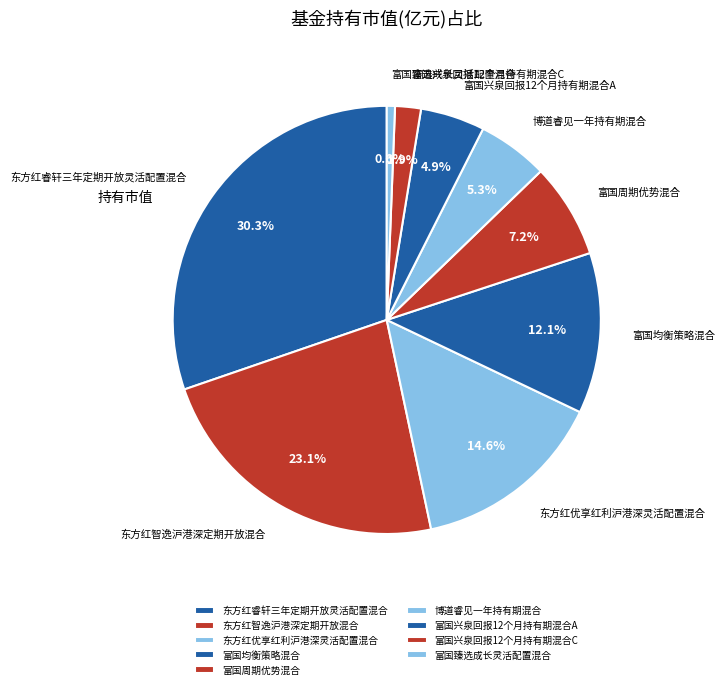

Combined, what portion of the pie is 东方红睿轩三年定期开放灵活配置混合 and 富国均衡策略混合?

42.4%